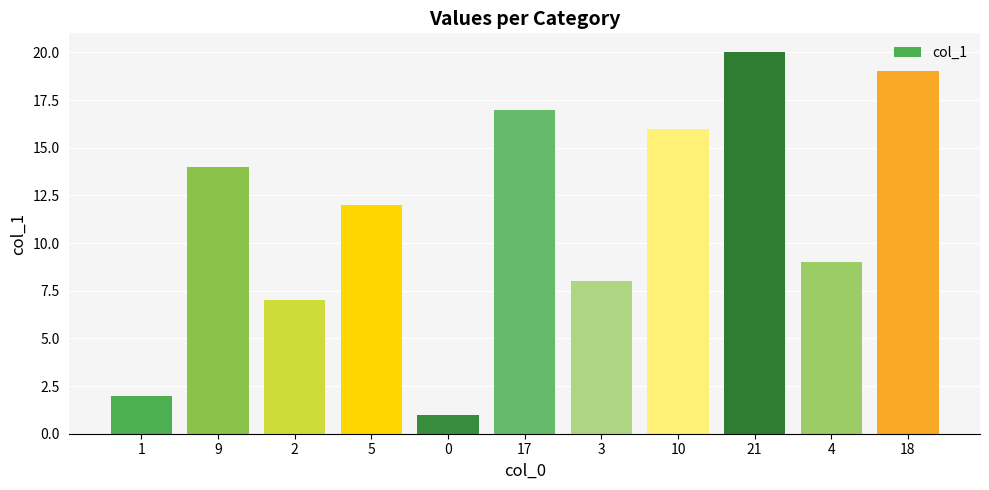

At which label does the data first exceed 12?

9